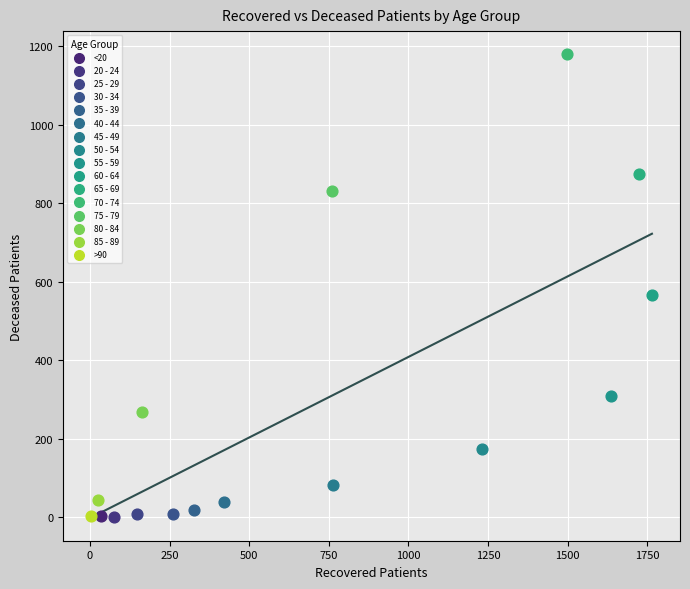

Which series contains the highest Y value?

70 - 74